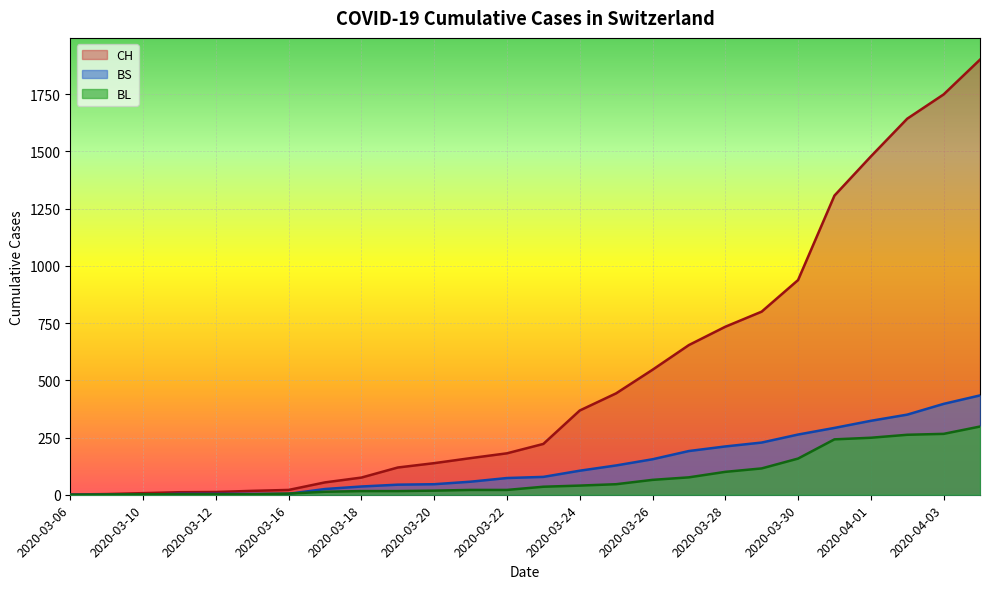

Is the value of CH at 2020-03-13 greater than the value of BL at 2020-03-10?

Yes